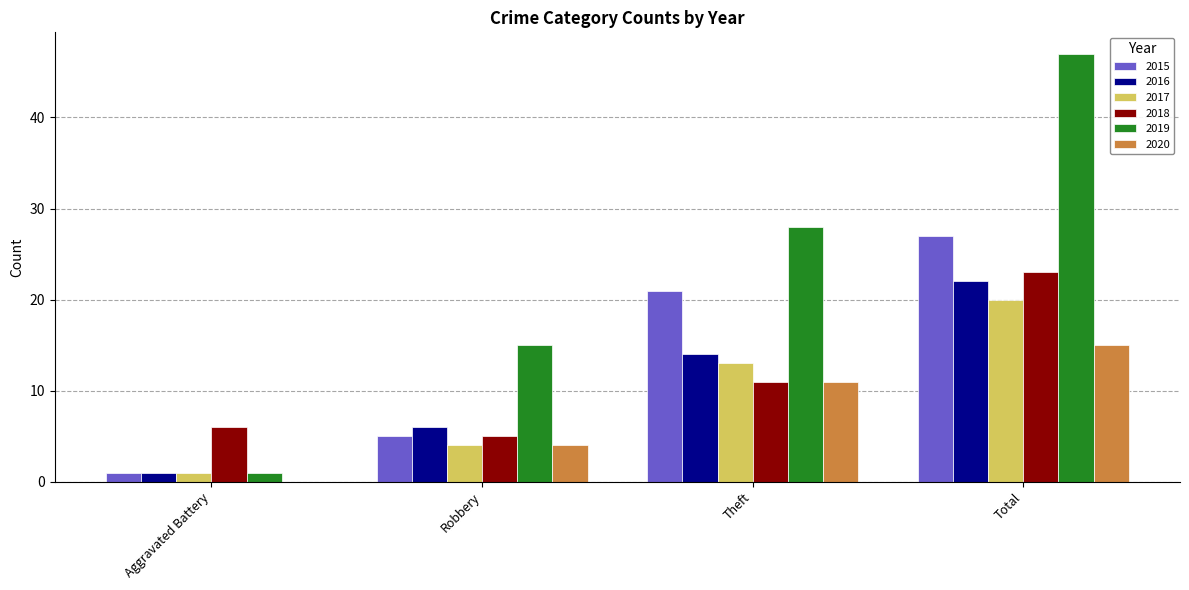

What value does the 2015 series have at Theft?

21